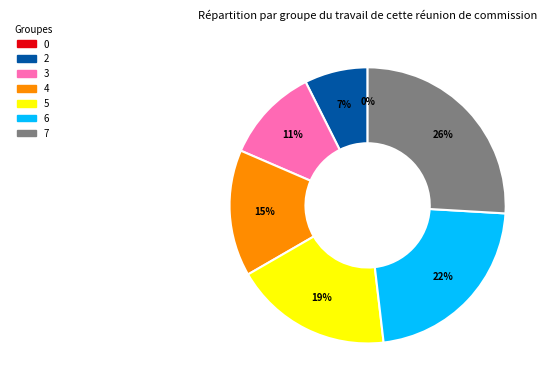

What is the ratio of the value at 2 to the value at 3?

0.7